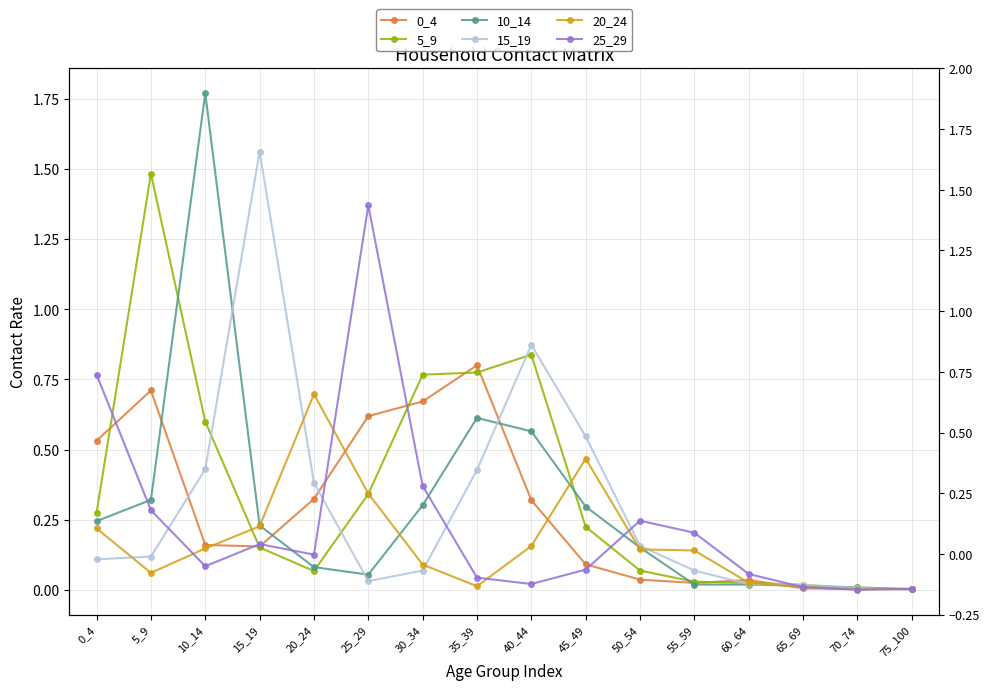

What is the spread (max minus min) of values at 10_14?

1.7